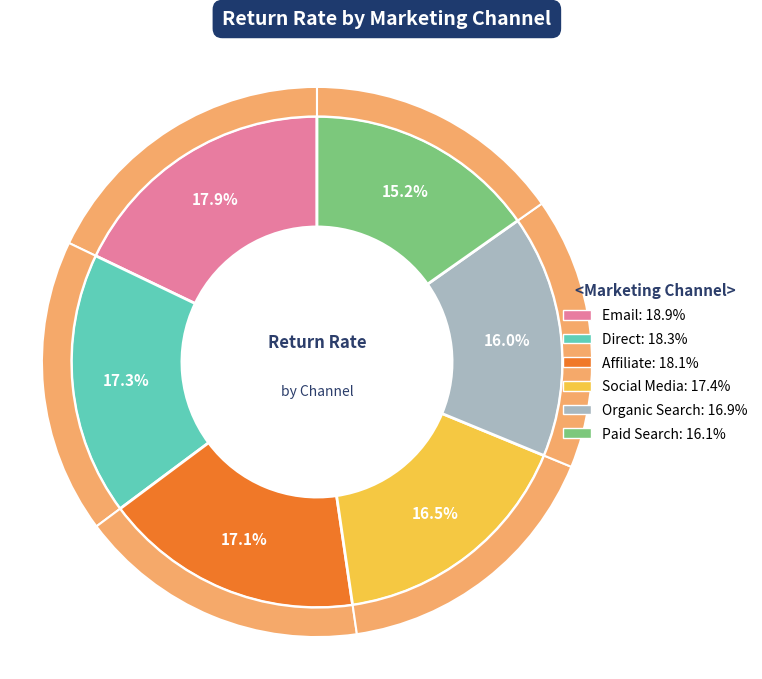

To the nearest percent, what is the difference between the largest and smallest slice percentages?

3%